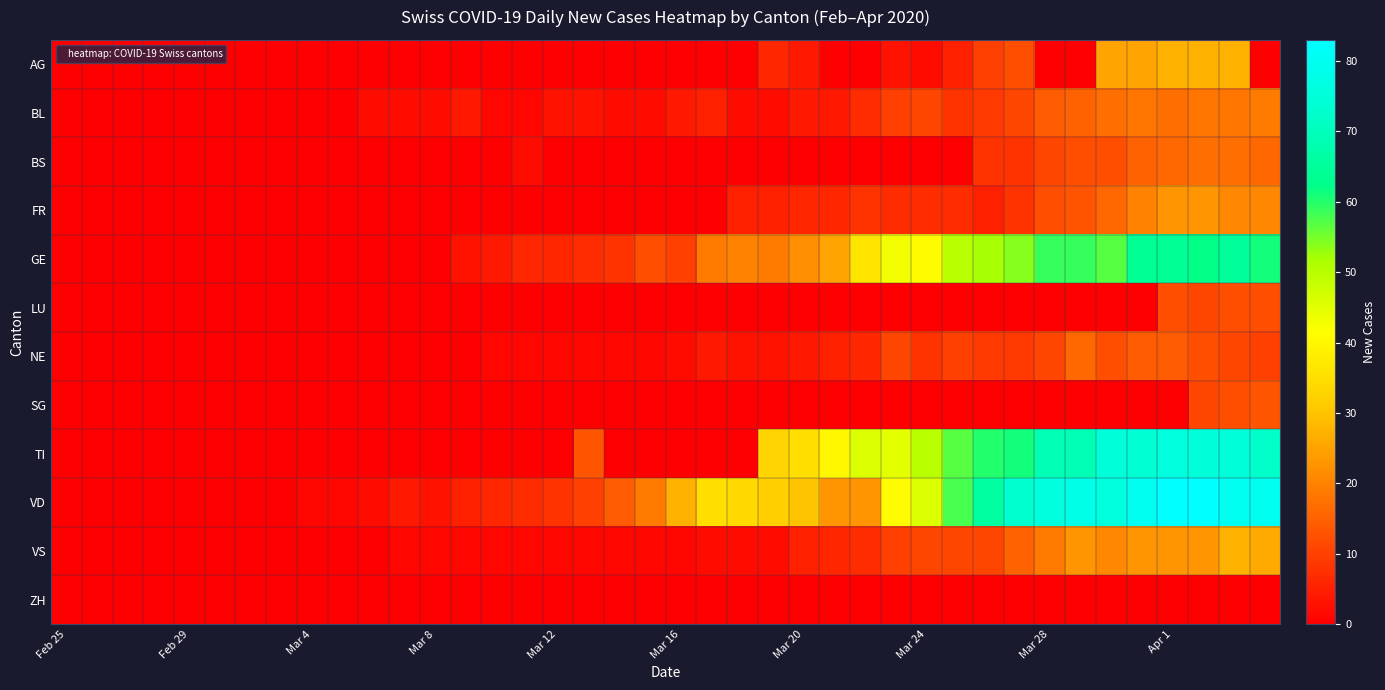

Reading left to right, what are all the values shown in this chart?

AG: 0	0	0	0	0	0	0	0	0	0	0	0	0	0	0	0	0	0	0	0	0	0	0	6	4	0	0	3	2	5	10	12	0	0	25	25	27	27	27	0
BL: 0	0	0	0	0	0	0	0	0	0	2	2	2	4	1	1	3	3	2	2	4	5	2	2	4	4	7	10	11	8	9	11	14	15	17	18	17	18	18	19
BS: 0	0	0	0	0	0	0	0	0	0	0	0	0	0	0	2	0	0	0	0	0	0	0	0	0	0	0	0	0	0	8	8	11	12	12	15	16	17	17	16
FR: 0	0	0	0	0	0	0	0	0	0	0	0	0	0	0	0	0	0	0	0	0	0	5	5	6	6	8	7	7	7	5	8	12	13	16	20	23	23	21	21
GE: 0	0	0	0	0	0	0	0	0	0	0	0	0	3	4	6	6	7	8	12	10	19	20	19	22	25	36	43	41	50	52	54	59	59	57	64	64	62	65	61
LU: 0	0	0	0	0	0	0	0	0	0	0	0	0	0	0	0	0	0	0	0	0	0	0	0	0	0	0	0	0	0	0	0	0	0	0	0	12	11	12	12
NE: 0	0	0	0	0	0	0	0	0	0	0	0	0	0	1	1	1	1	1	1	2	4	3	3	4	5	6	11	8	10	9	9	11	16	12	14	14	12	11	10
SG: 0	0	0	0	0	0	0	0	0	0	0	0	0	0	0	0	0	0	0	0	0	0	0	0	0	0	0	0	0	0	0	0	0	0	0	0	0	11	12	13
TI: 0	0	0	0	0	0	0	0	0	0	0	0	0	0	0	0	0	13	0	0	0	0	0	33	35	40	46	45	50	57	60	61	69	69	75	74	76	75	75	72
VD: 0	0	0	0	0	0	0	0	1	1	2	4	3	5	6	7	8	10	14	19	27	35	34	32	30	23	23	41	46	58	66	73	76	78	76	80	83	83	80	80
VS: 0	0	0	0	0	0	0	0	0	0	0	1	1	1	1	1	1	1	1	1	1	2	2	2	5	6	7	10	11	11	11	15	19	23	21	23	23	23	27	26
ZH: 0	0	0	0	0	0	0	0	0	0	0	0	0	0	0	0	0	0	0	0	0	0	0	0	0	0	0	0	0	0	0	0	0	0	0	0	0	0	0	0